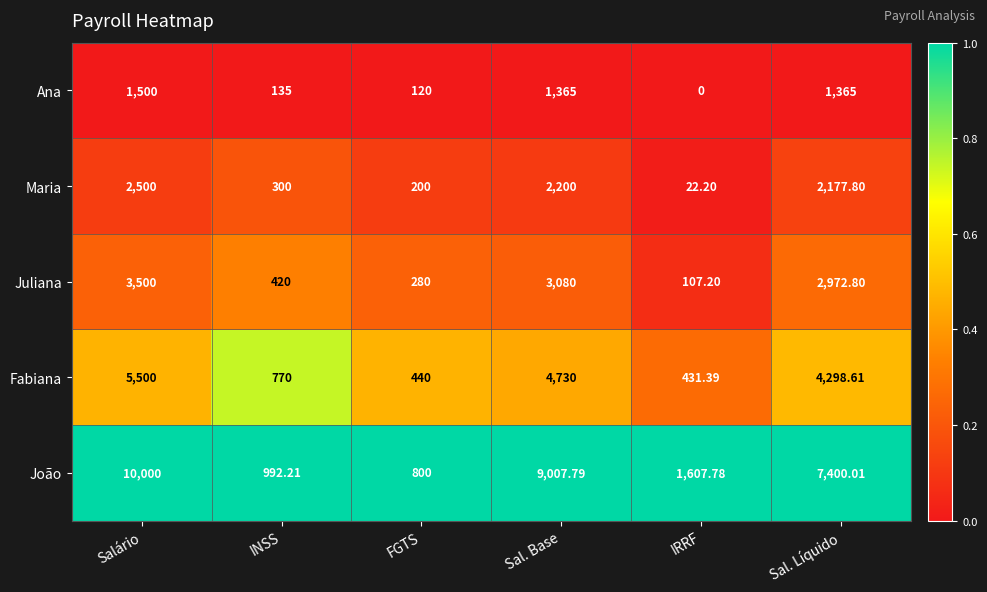

Which category has the highest value in the Juliana series?

Salário